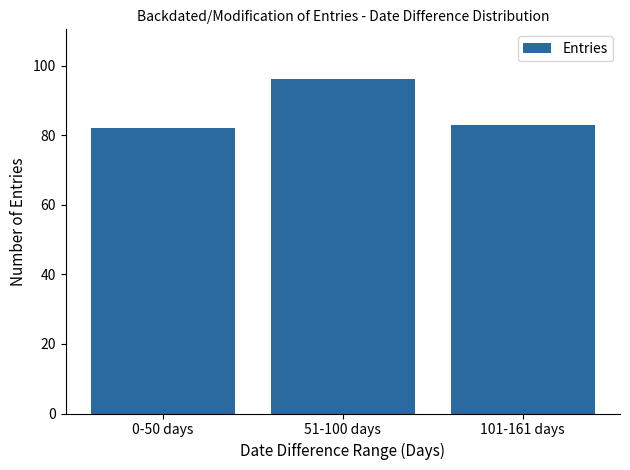

Count the number of categories in the chart.

3